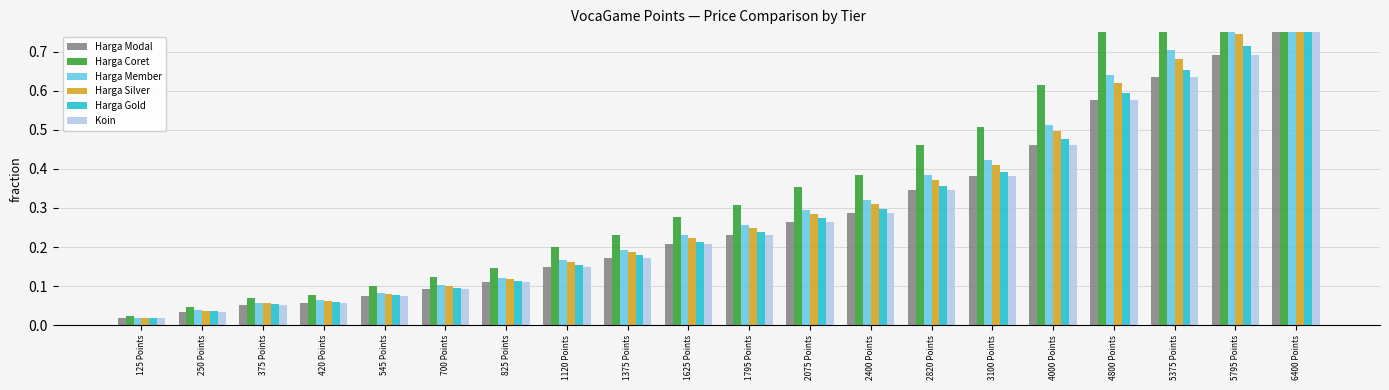

What is the total value across all series at 4000 Points?

3.0